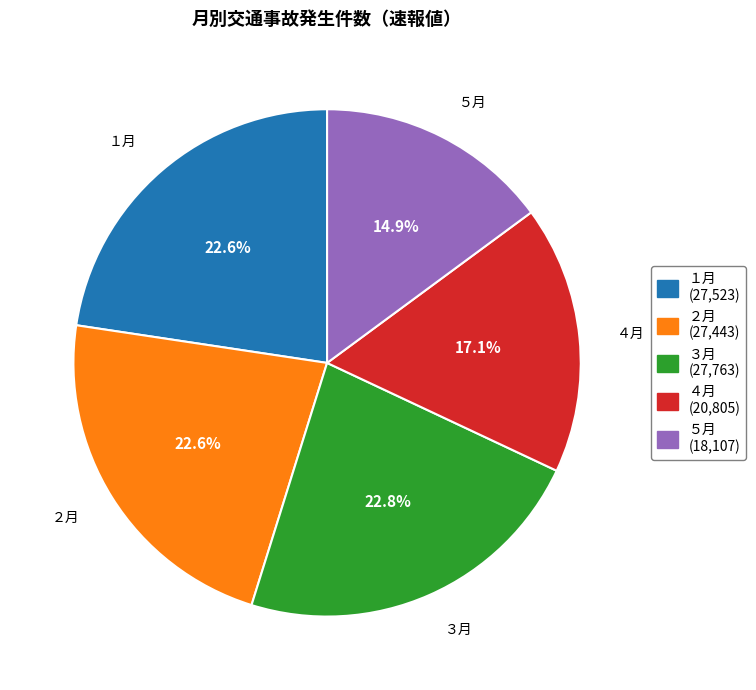

What portion of the pie excludes ２月?

77.4%